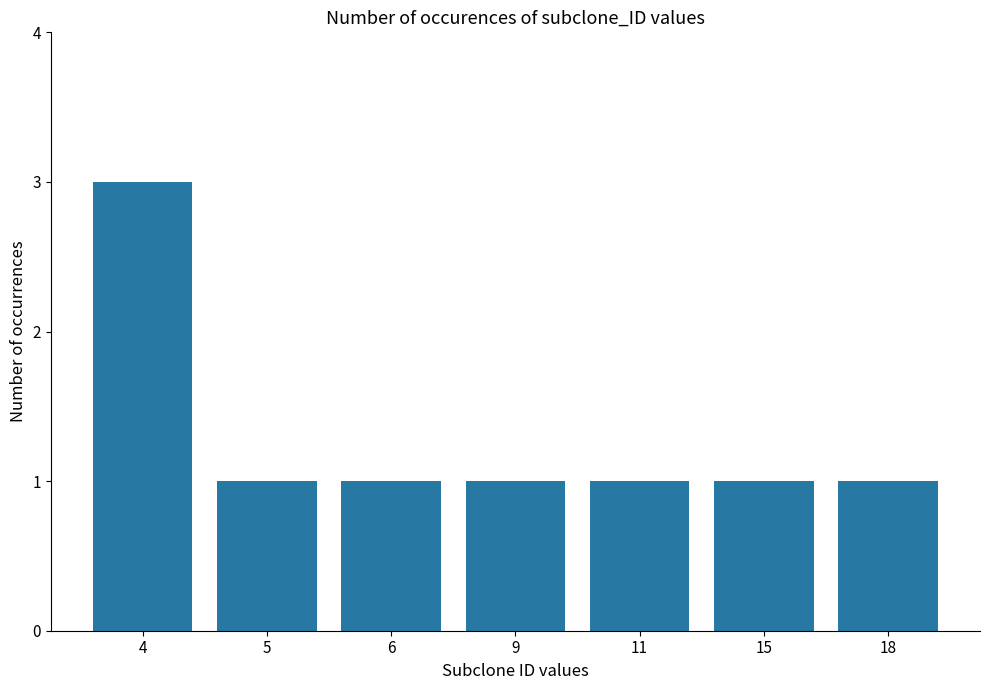

What is the value of the 4th bar from the left?

1